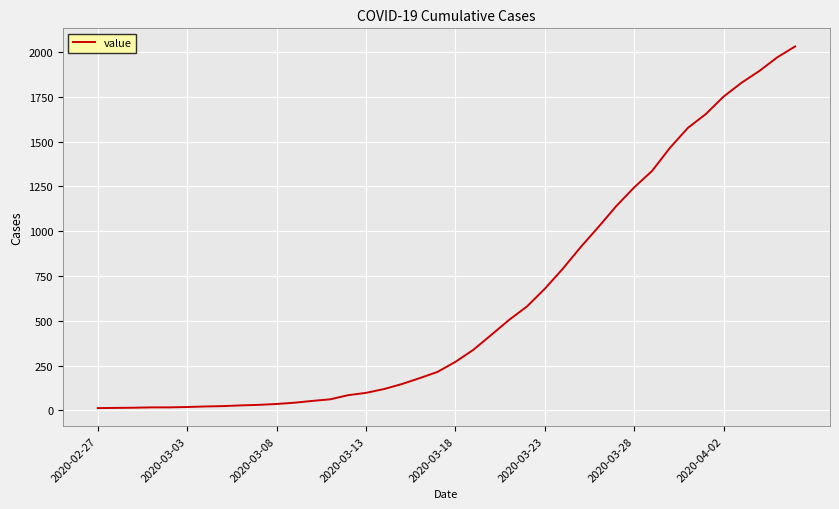

What is the greatest value displayed?

2032